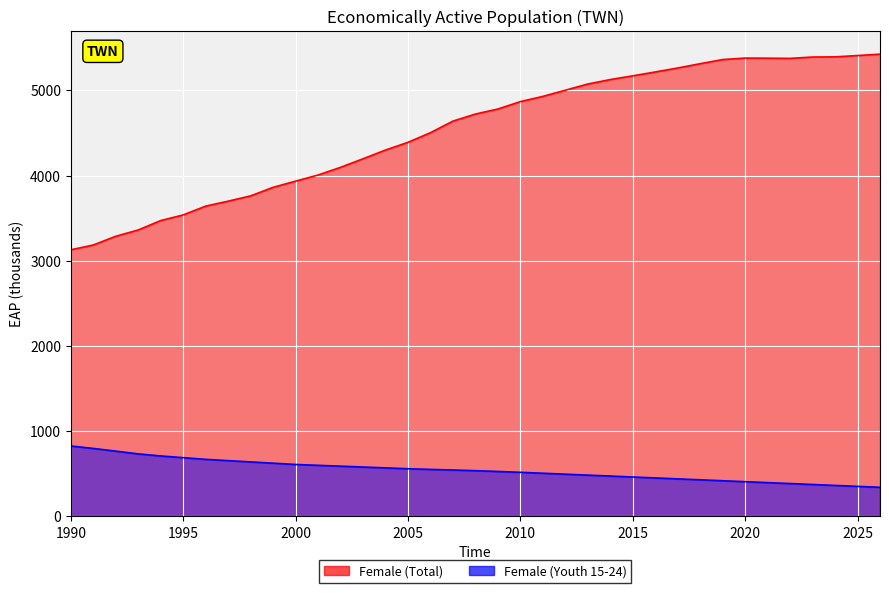

What is the highest value of the Female (Youth 15-24) series?

826.8